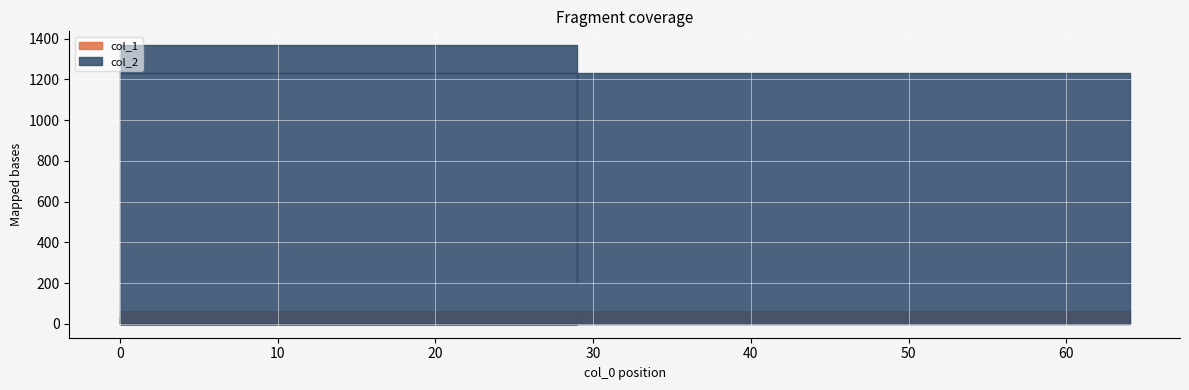

At 64, list the series in order from smallest to largest.

col_1, col_2